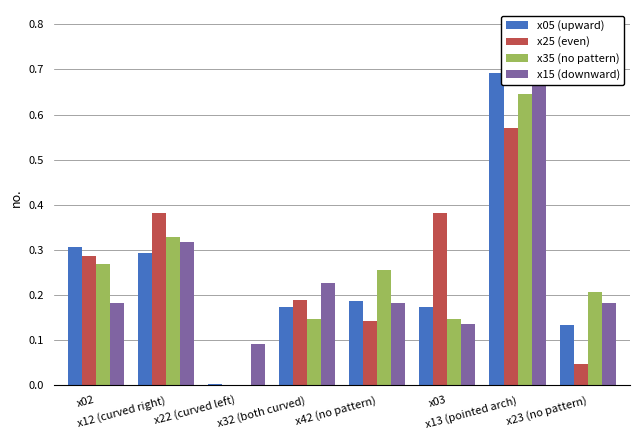

What is the label of the 6th bar from the left?

x03